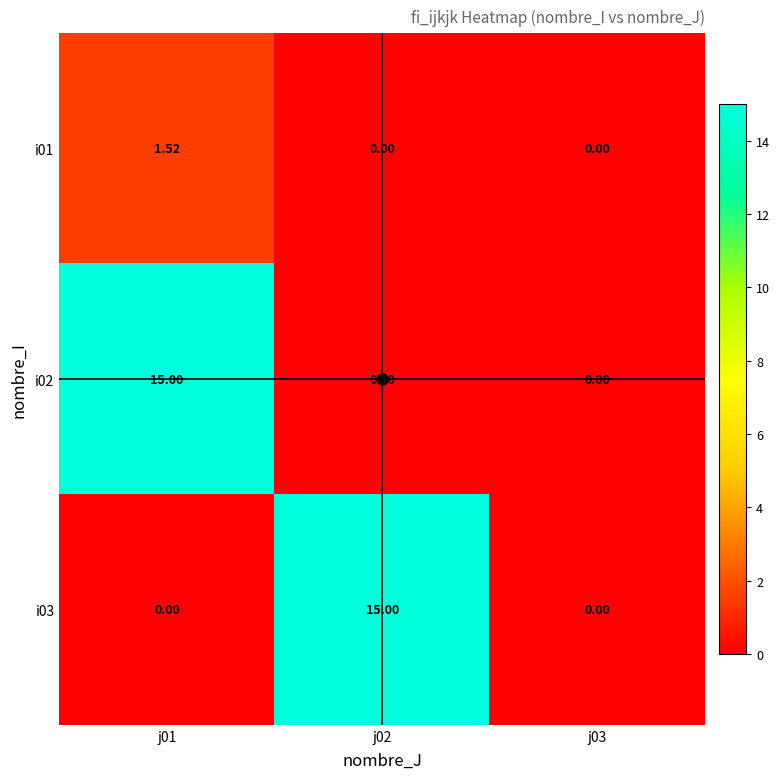

Is the value of i01 at j02 greater than the value of i03 at j02?

No